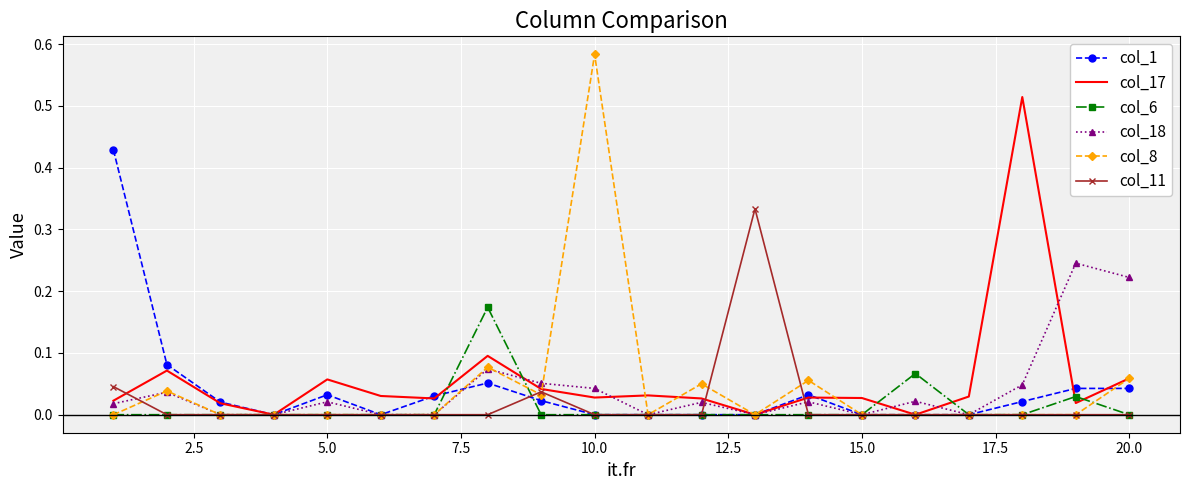

What are all the series names shown in the legend?

col_1, col_17, col_6, col_18, col_8, col_11